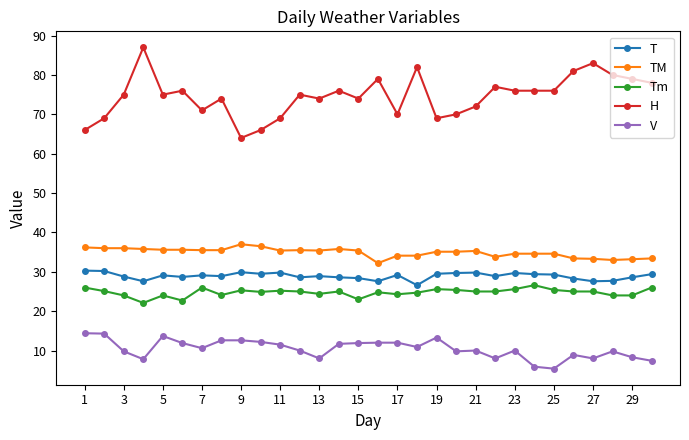

What is the greatest value displayed?

87.0